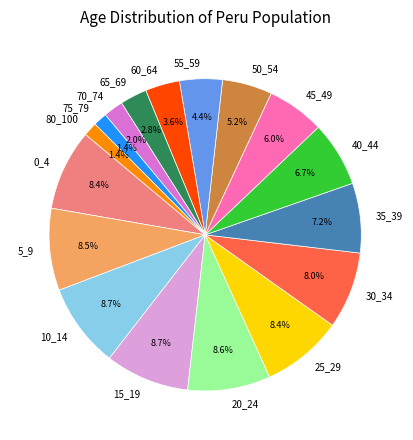

Approximately how many times larger is the value at 70_74 compared to 65_69?

0.7